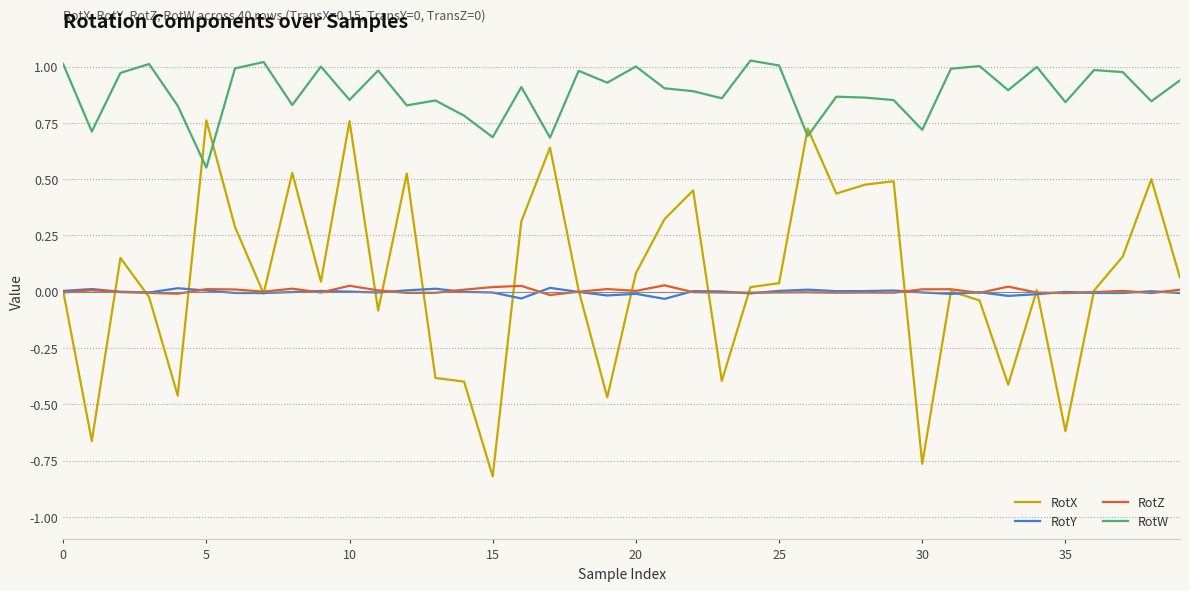

What is the sum of all RotX values?

2.3